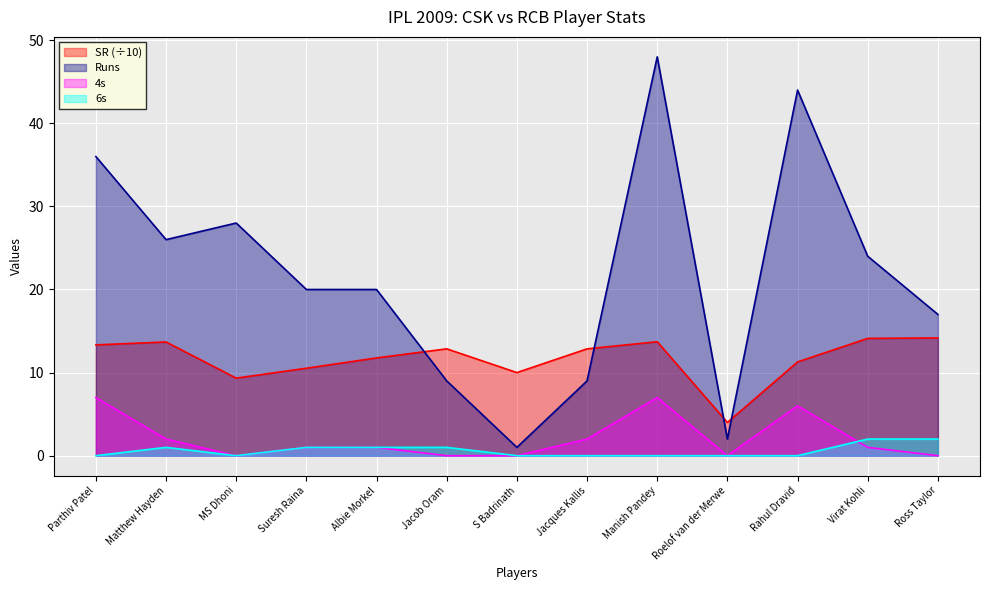

What is the value of the SR point at the 7th from the left?

10.0